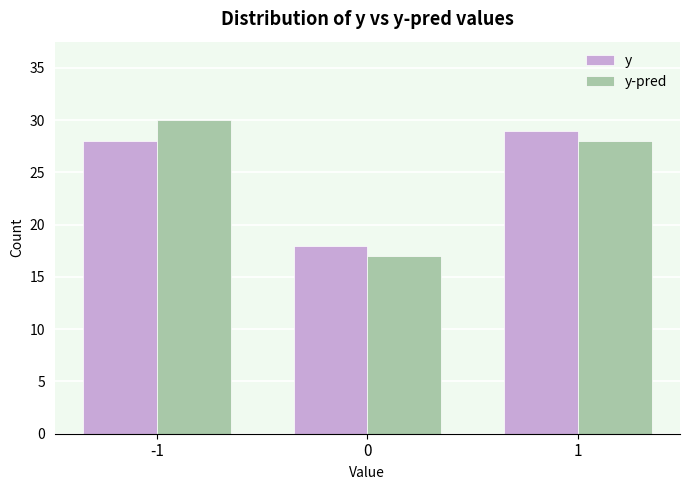

How many groups of bars are there?

3